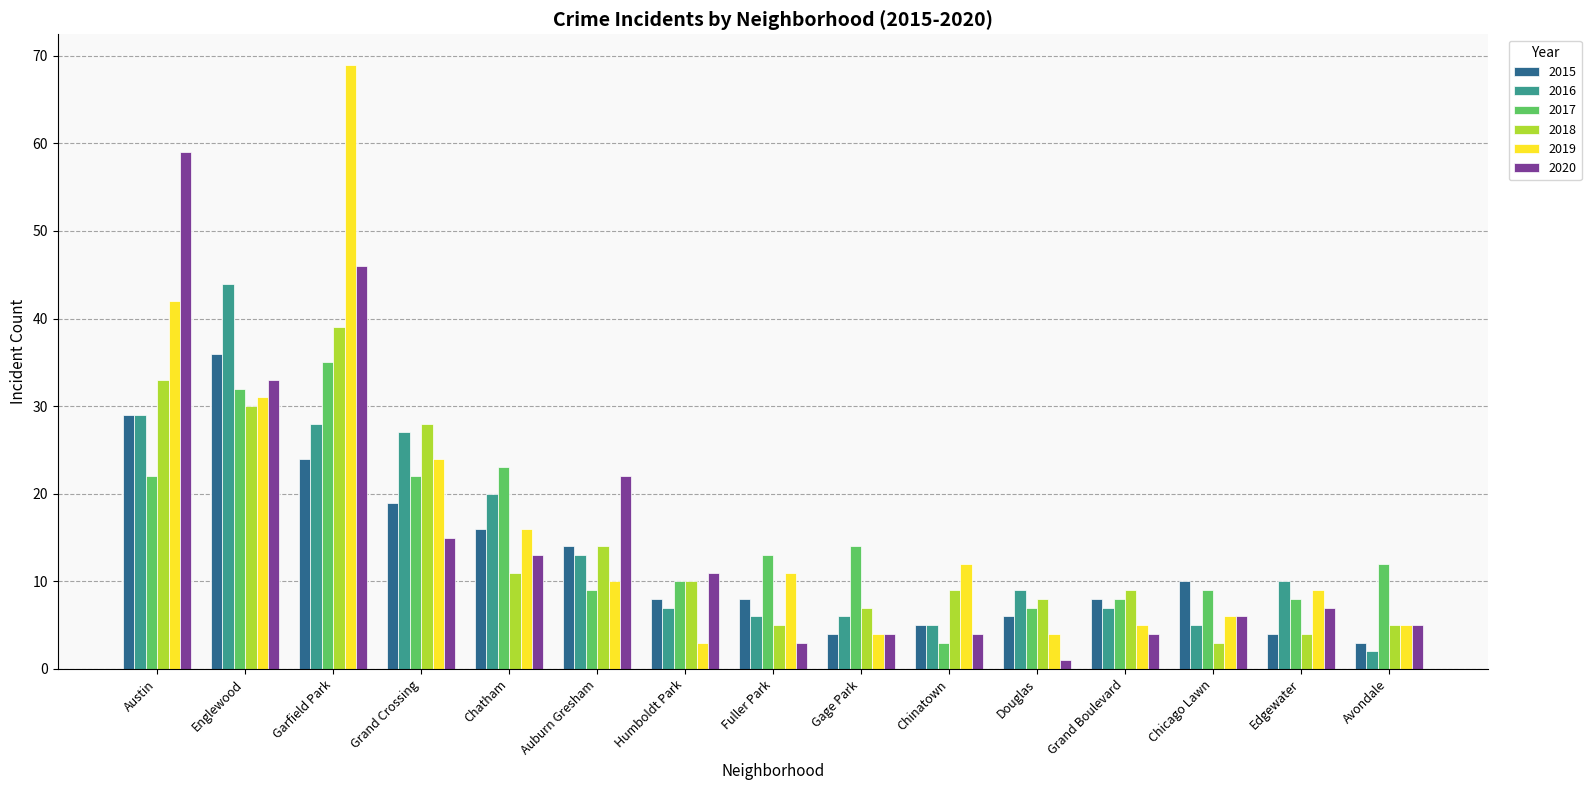

What is the value of the 2018 bar at the 14th from the left?

4